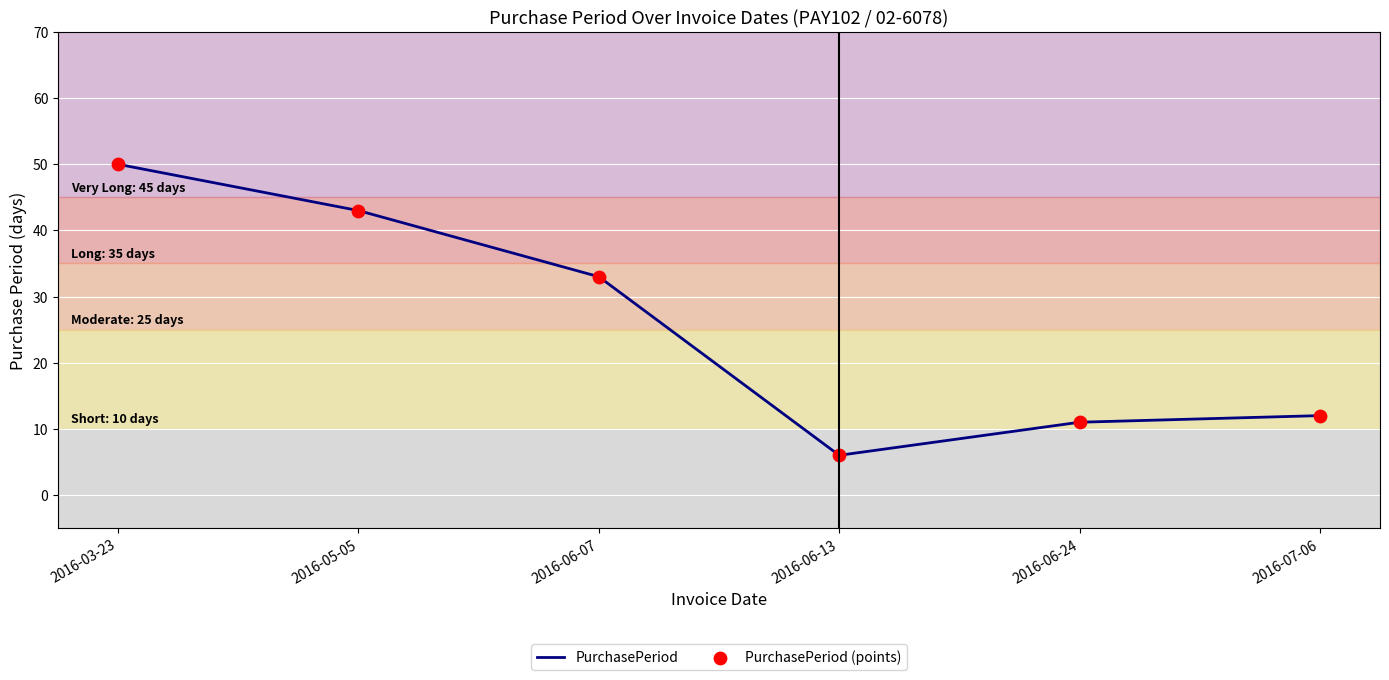

At which category does the data reach its first local valley?

2016-06-13